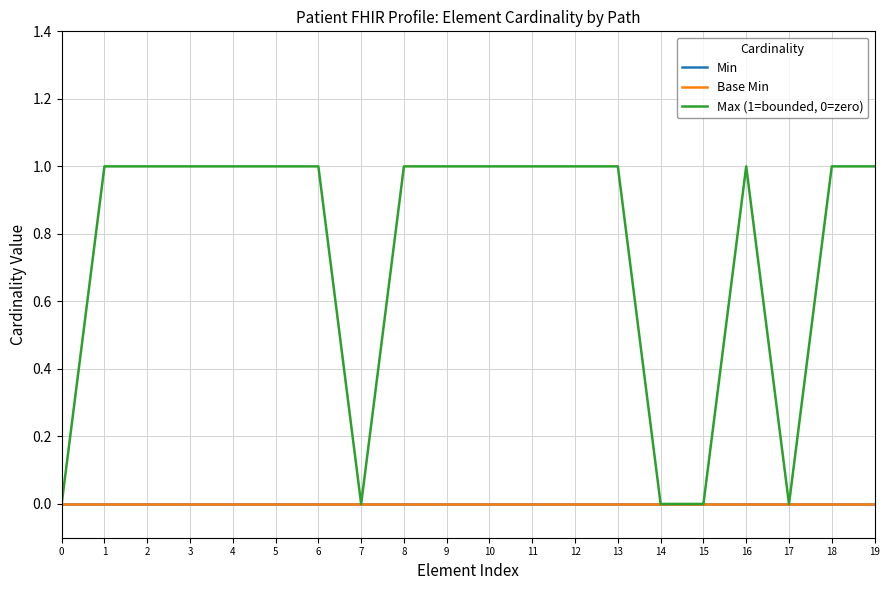

Is this an area chart (filled region under the line)?

No